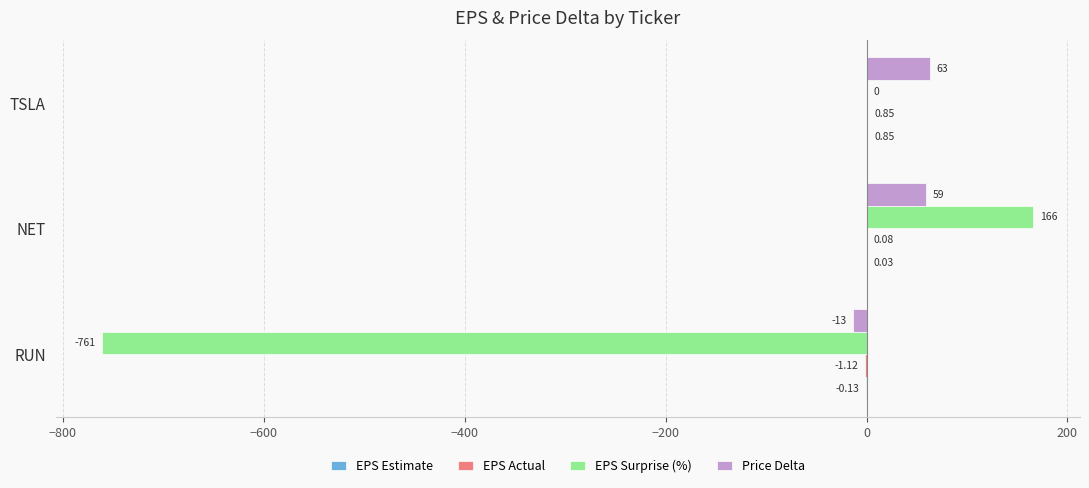

What is the sum of all Price Delta values?

109.0